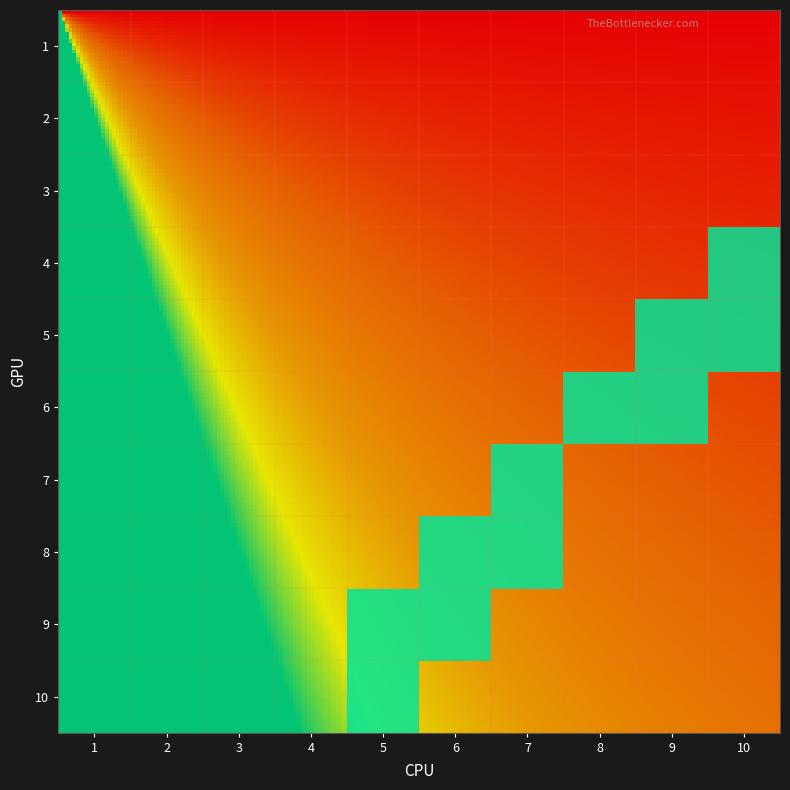

Reading left to right, what are all the values shown in this chart?

1: 1=0	2=0	3=0	4=0	5=1	6=0	7=0	8=0	9=0	10=0
2: 1=0	2=0	3=0	4=0	5=1	6=1	7=0	8=0	9=0	10=0
3: 1=0	2=0	3=0	4=0	5=0	6=1	7=1	8=0	9=0	10=0
4: 1=0	2=0	3=0	4=0	5=0	6=0	7=1	8=0	9=0	10=0
5: 1=0	2=0	3=0	4=0	5=0	6=0	7=0	8=1	9=1	10=0
6: 1=0	2=0	3=0	4=0	5=0	6=0	7=0	8=0	9=1	10=1
7: 1=0	2=0	3=0	4=0	5=0	6=0	7=0	8=0	9=0	10=1